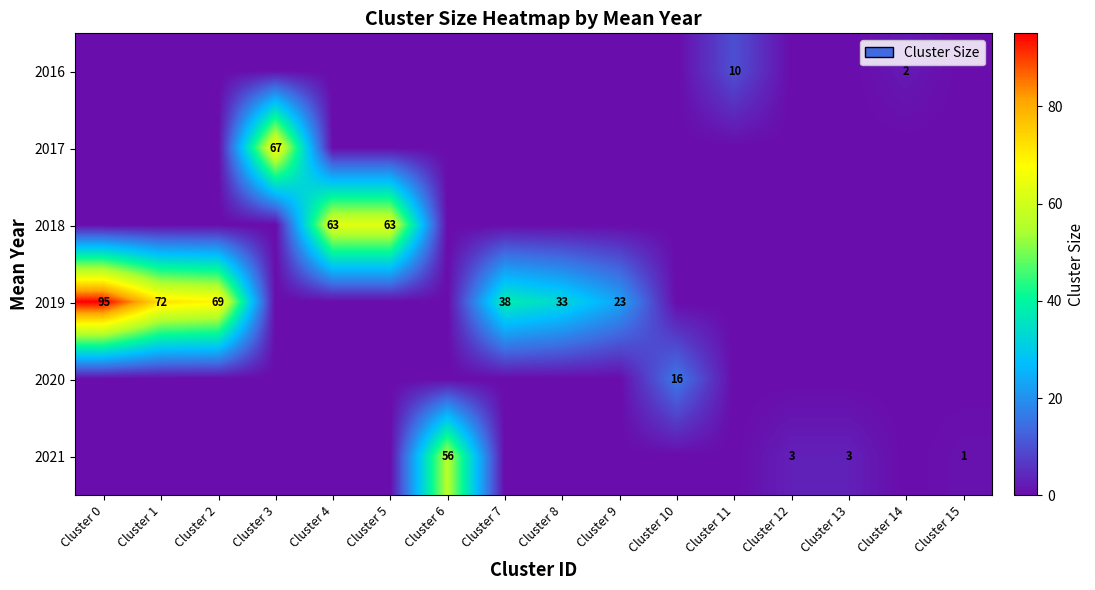

At how many categories does at least one series exceed 52?

7